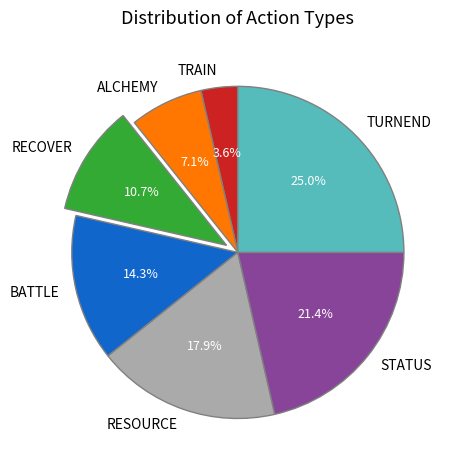

To the nearest percent, what portion does ALCHEMY represent?

7%